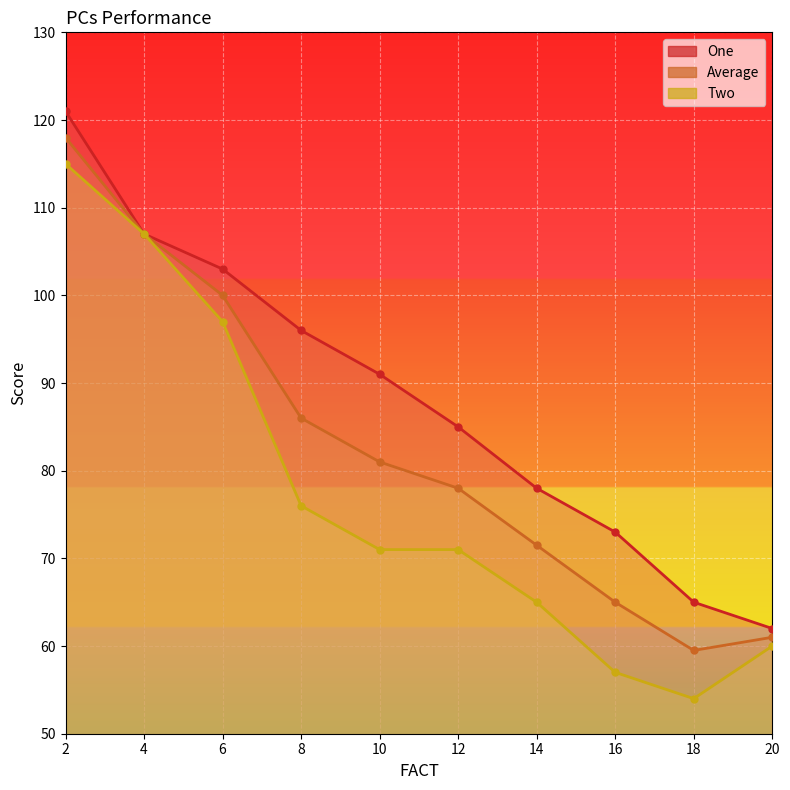

Reading left to right, list all the values displayed in this chart.

One: 121.0	107.0	103.0	96.0	91.0	85.0	78.0	73.0	65.0	62.0
Average: 118.0	107.0	100.0	86.0	81.0	78.0	71.5	65.0	59.5	61.0
Two: 115.0	107.0	97.0	76.0	71.0	71.0	65.0	57.0	54.0	60.0